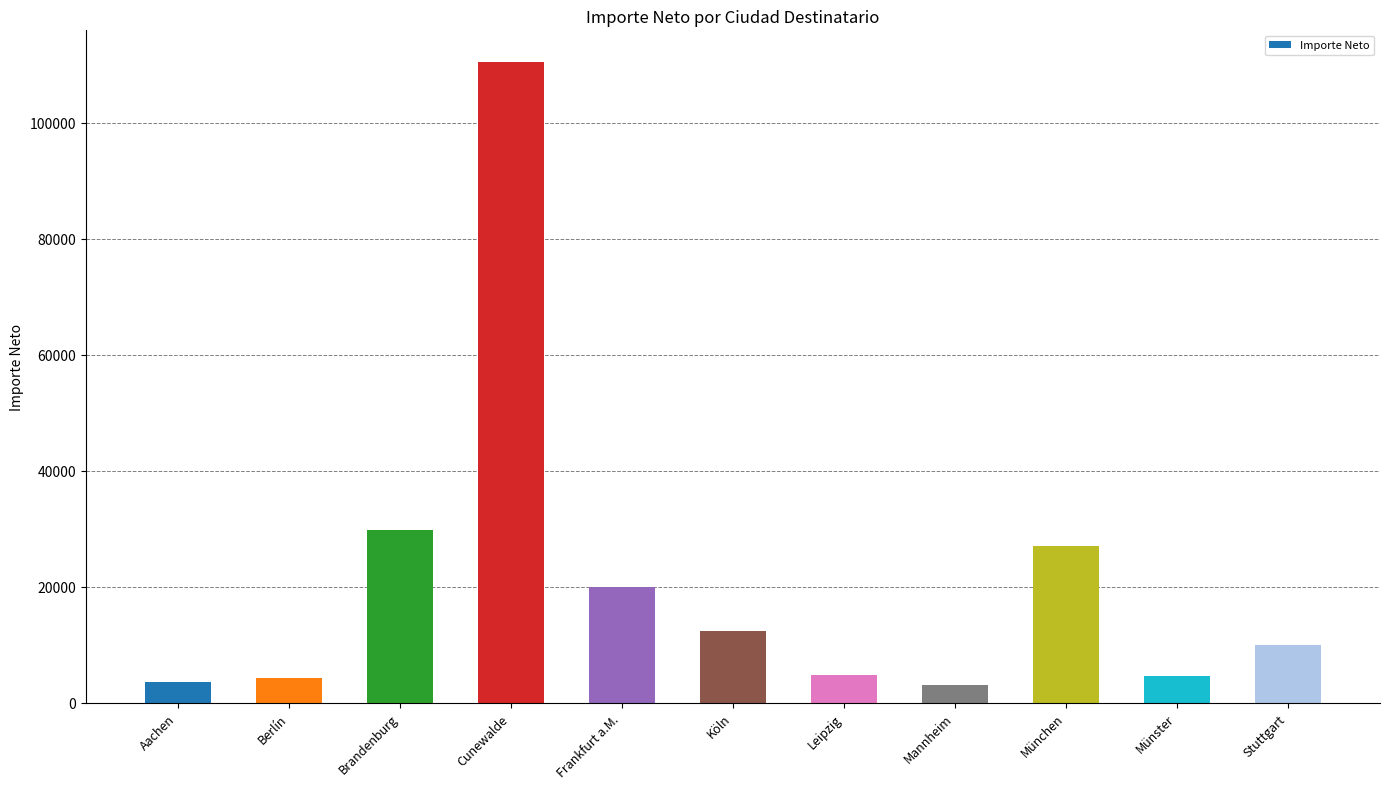

What is the difference between the values at Aachen and Stuttgart?

6477.2